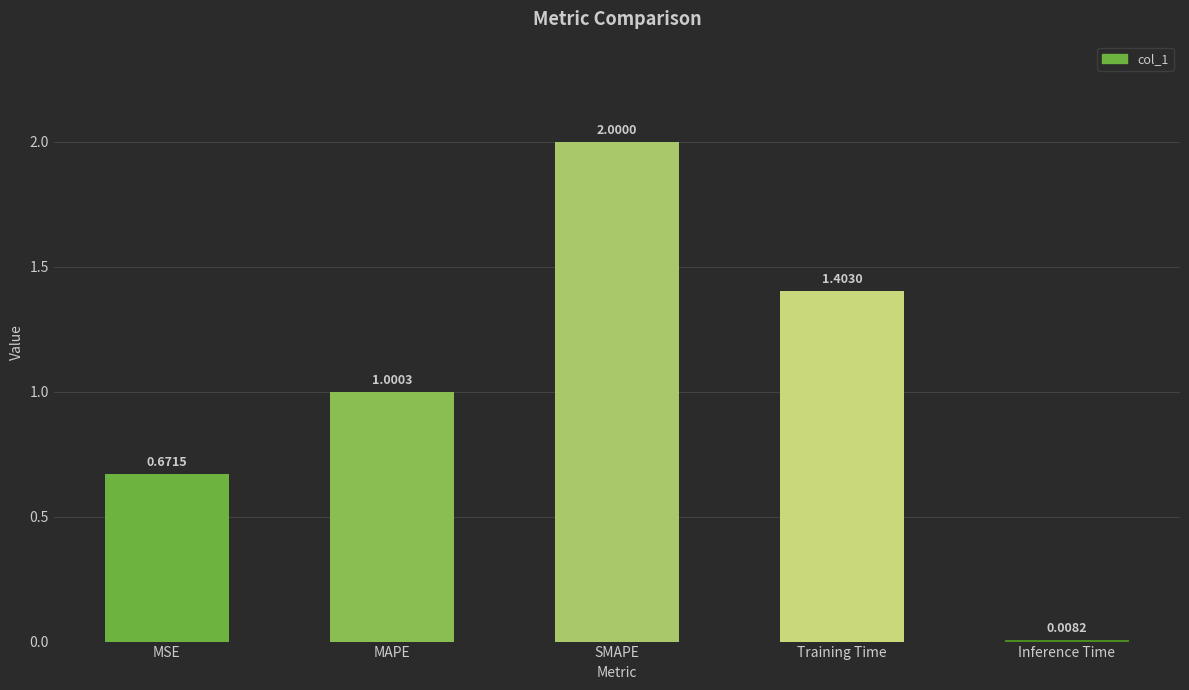

Between SMAPE and Training Time, which is larger?

SMAPE